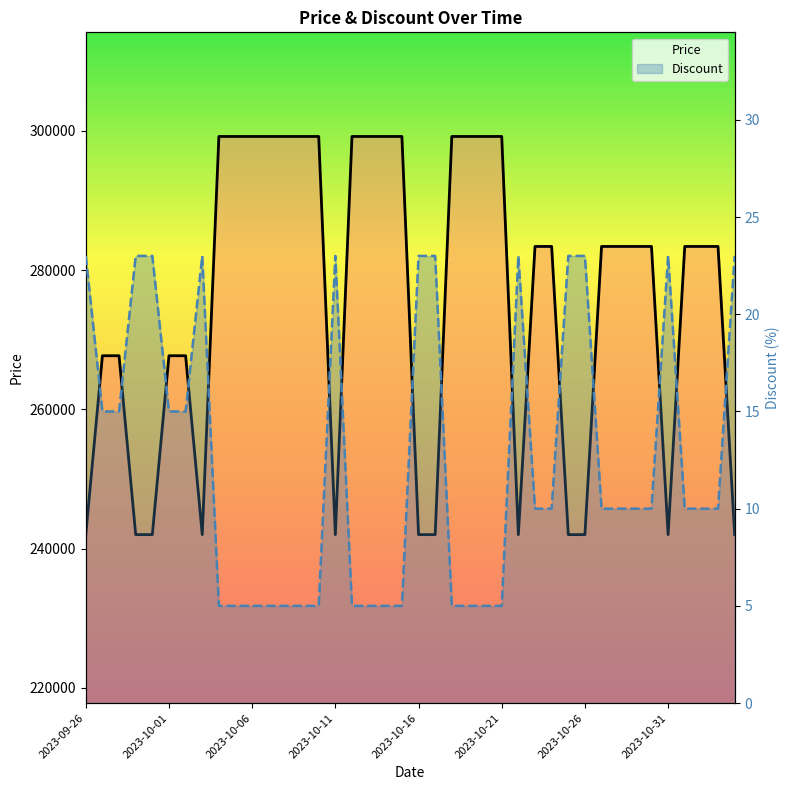

At how many categories does at least one series exceed 219414?

40